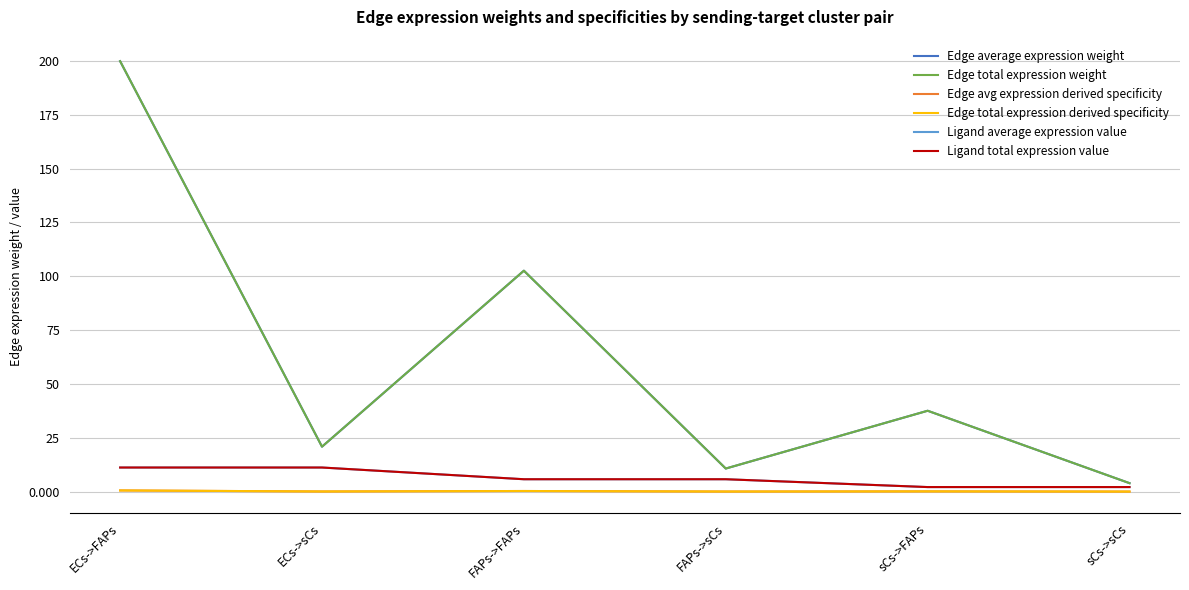

Is this an area chart (filled region under the line)?

No